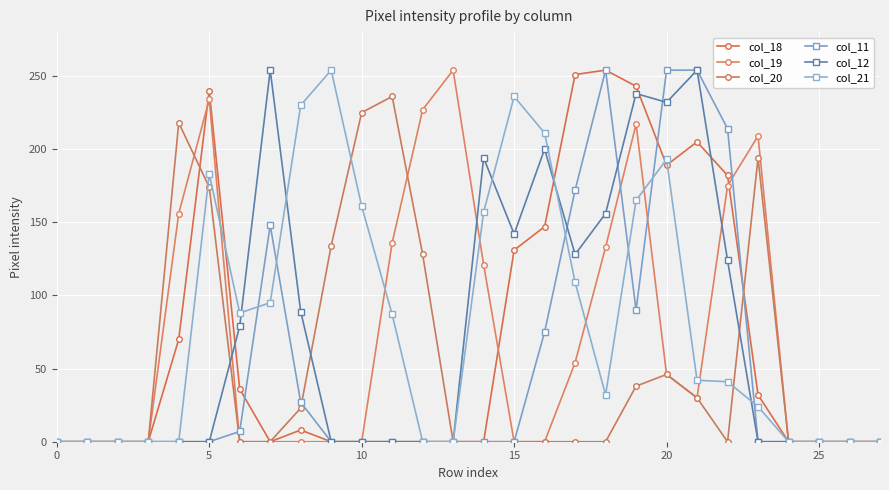

Count the number of categories in the chart.

28